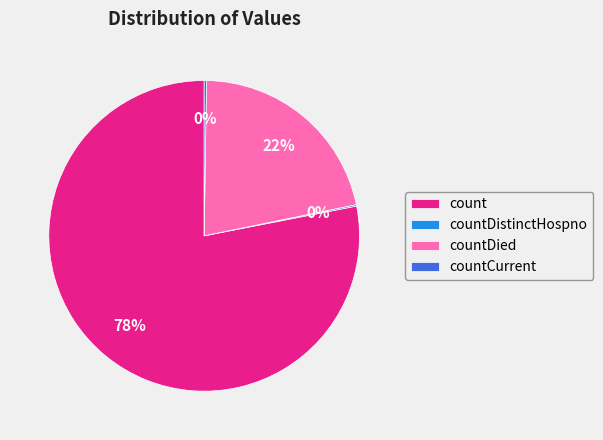

Combined, do count and countDied account for over 50%?

Yes